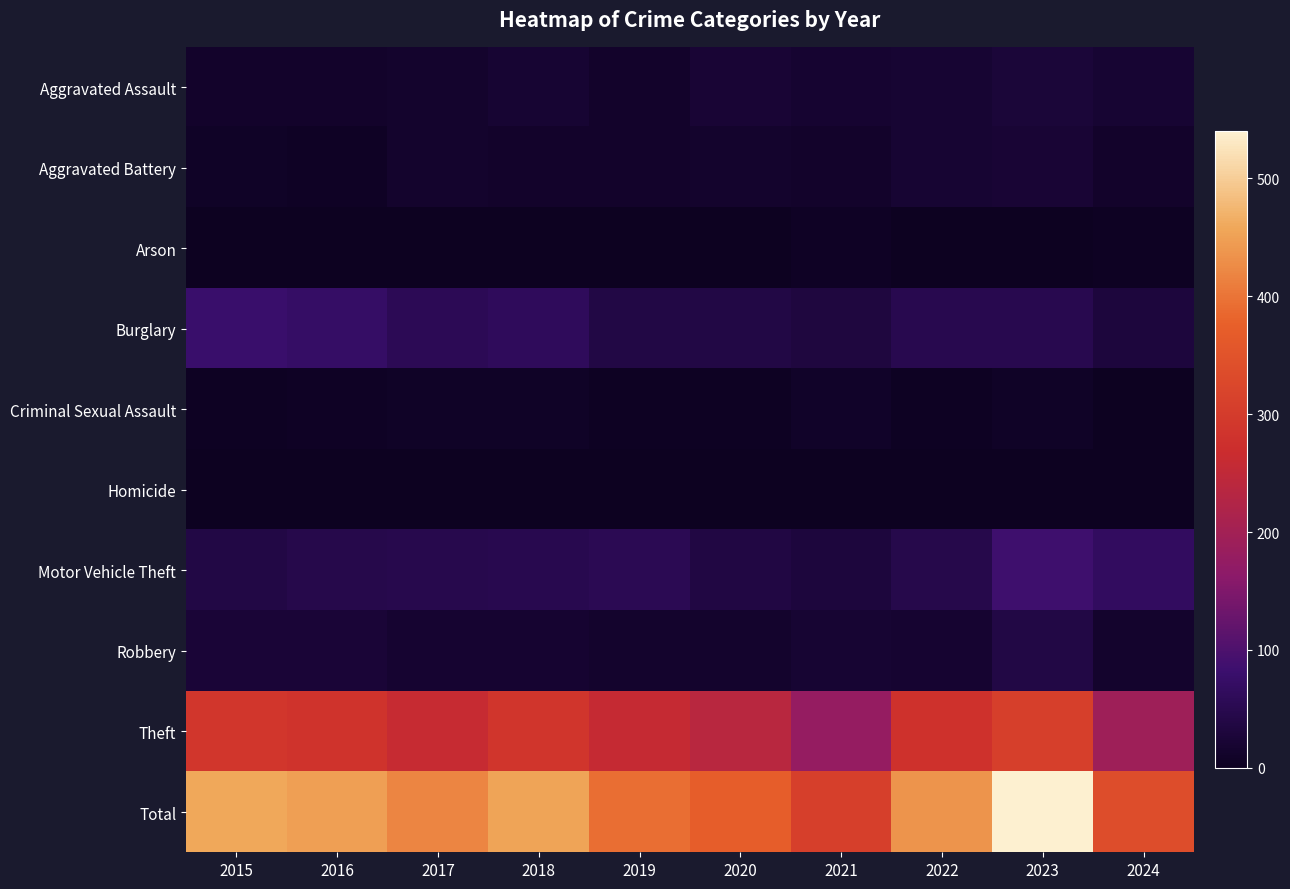

Which series changed the most between 2017 and 2024?

Total